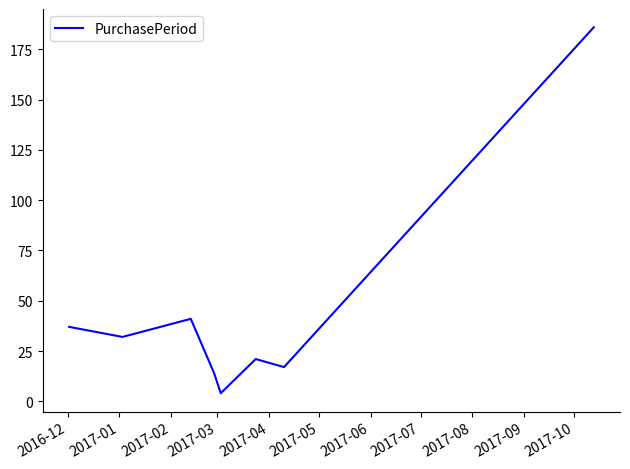

How many interior local peaks (higher than both neighbors) does the data have?

2